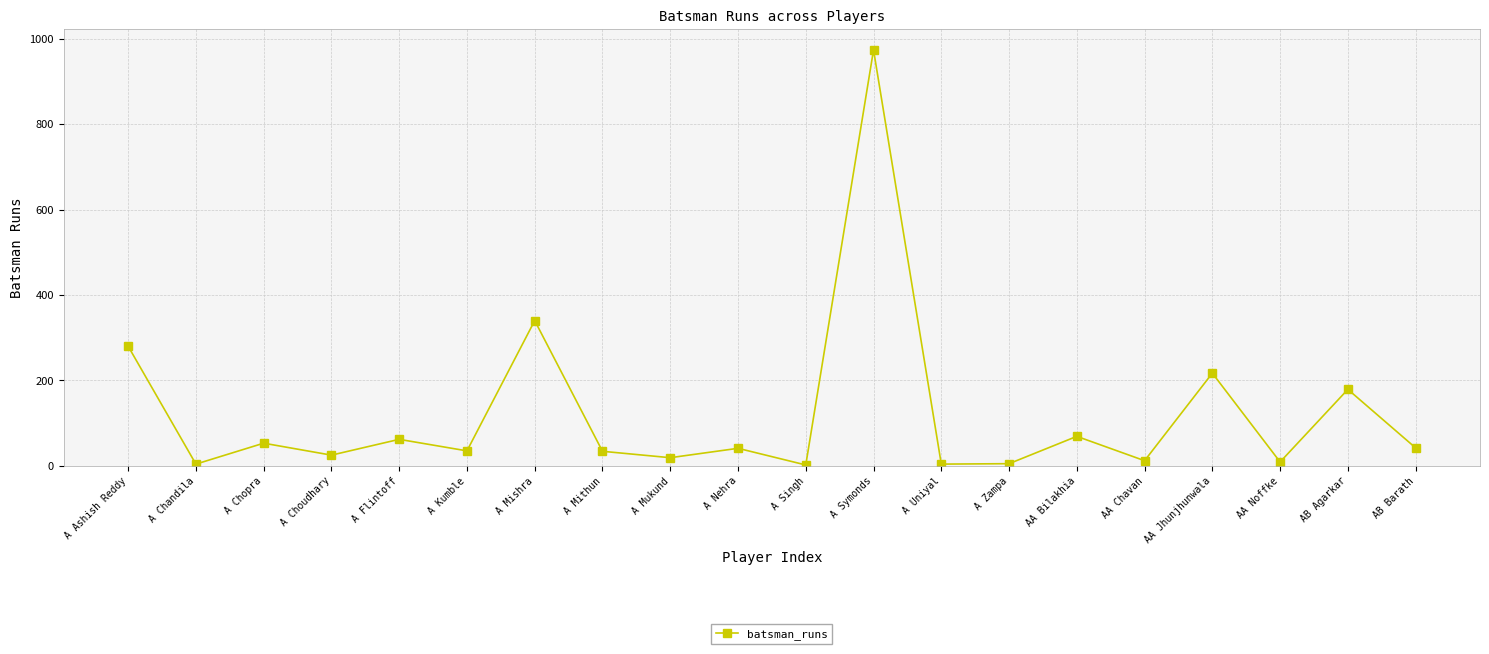

Does the chart have visible grid lines?

Yes